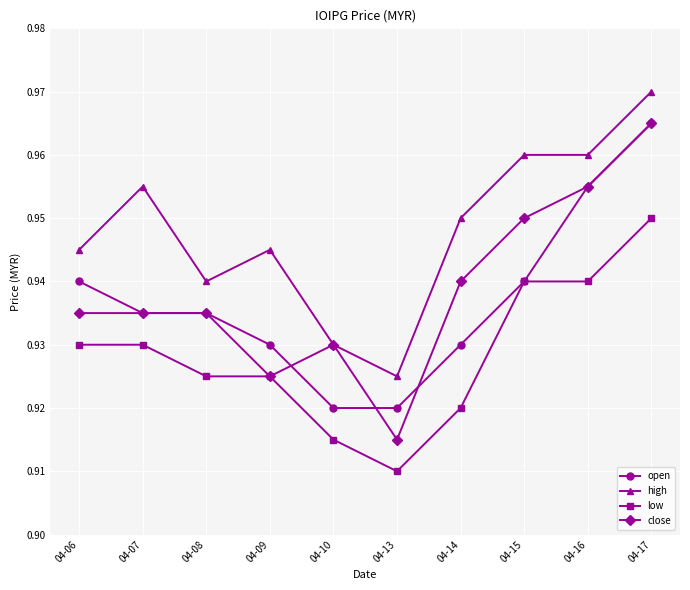

At 04-13, list the series in order from smallest to largest.

low, close, open, high